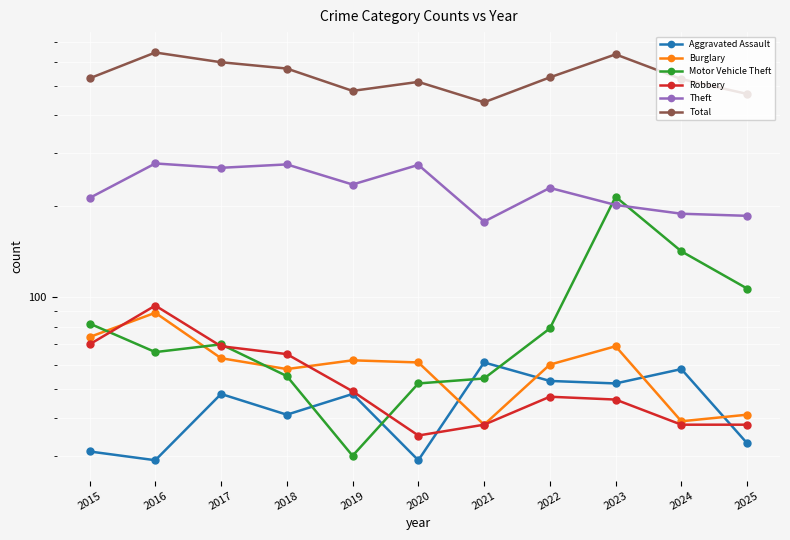

Which series has the largest total across all categories?

Total